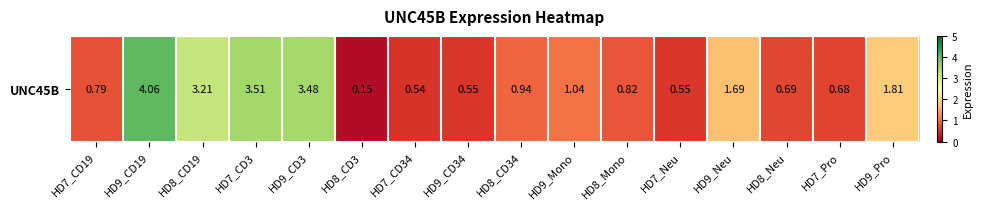

Reading left to right, extract all data points from this chart.

HD7_CD19=0.8	HD9_CD19=4.1	HD8_CD19=3.2	HD7_CD3=3.5	HD9_CD3=3.5	HD8_CD3=0.1	HD7_CD34=0.5	HD9_CD34=0.6	HD8_CD34=0.9	HD9_Mono=1.0	HD8_Mono=0.8	HD7_Neu=0.6	HD9_Neu=1.7	HD8_Neu=0.7	HD7_Pro=0.7	HD9_Pro=1.8